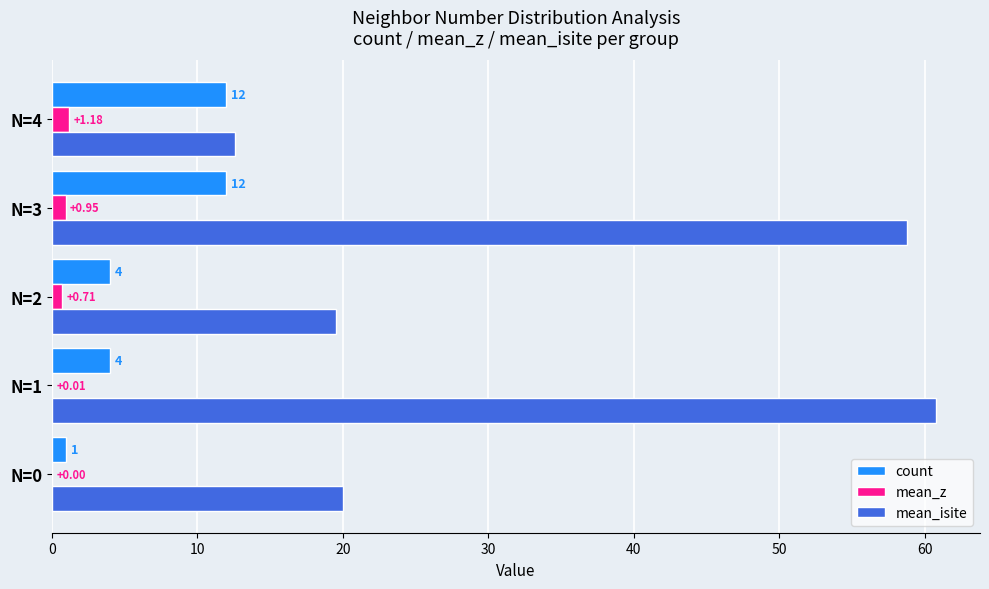

What are all the series names shown in the legend?

count, mean_z, mean_isite